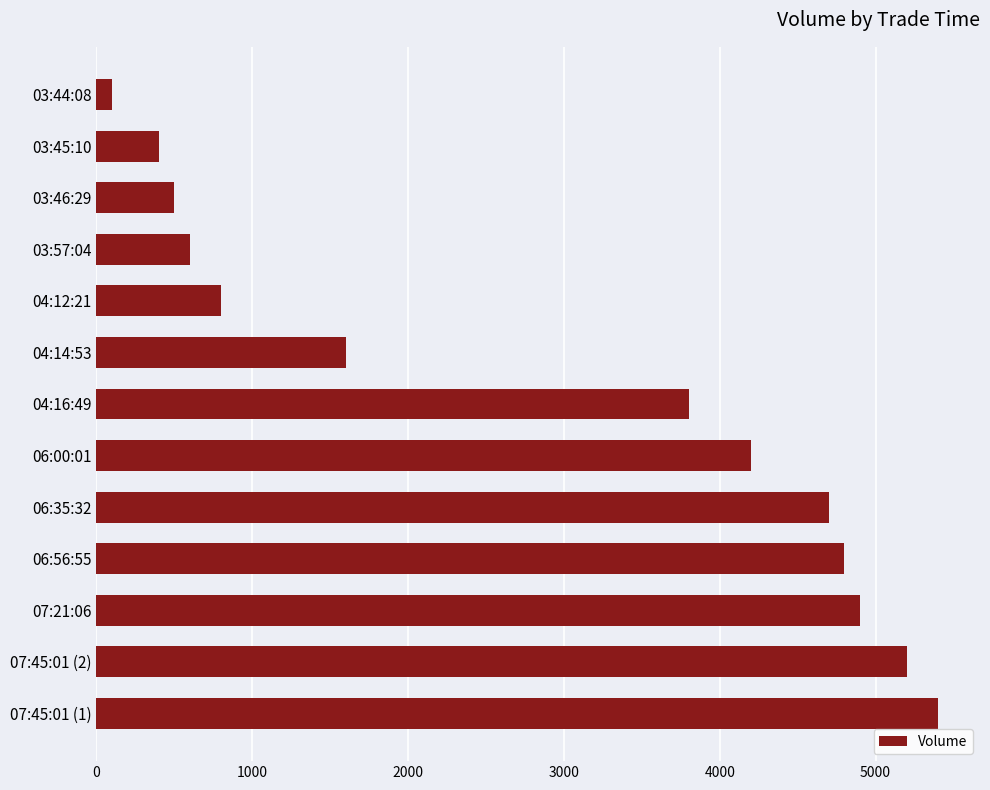

Which label corresponds to the smallest value in the chart?

03:44:08